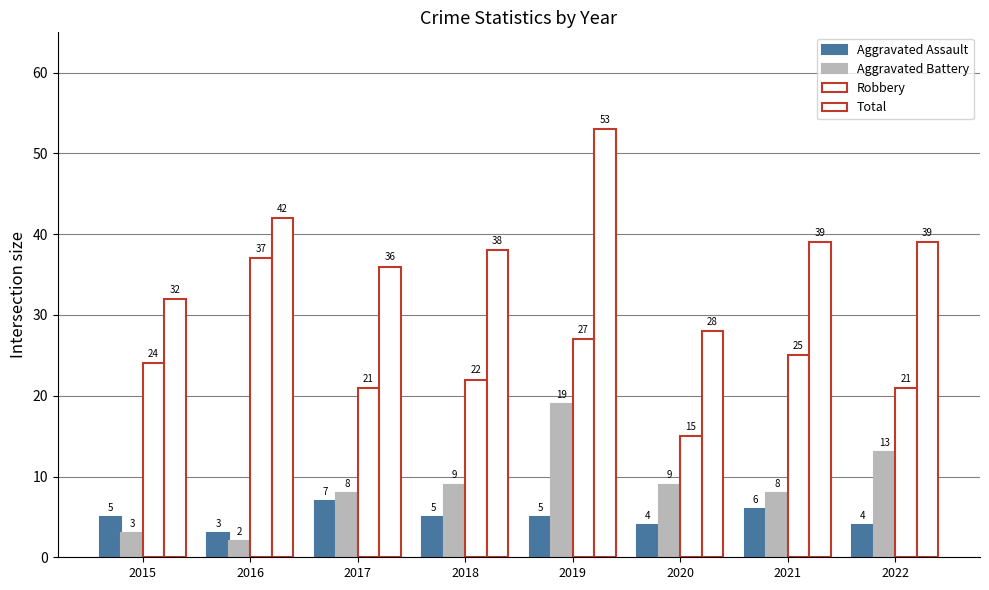

How many bars are there in each group?

4